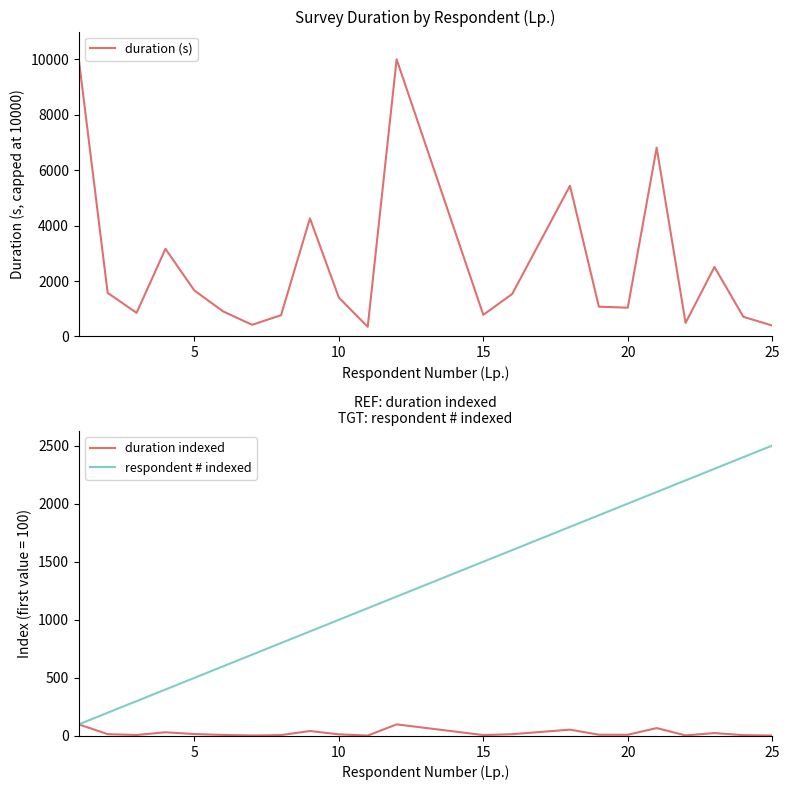

What is the lowest value of the respondent # indexed series?

100.0